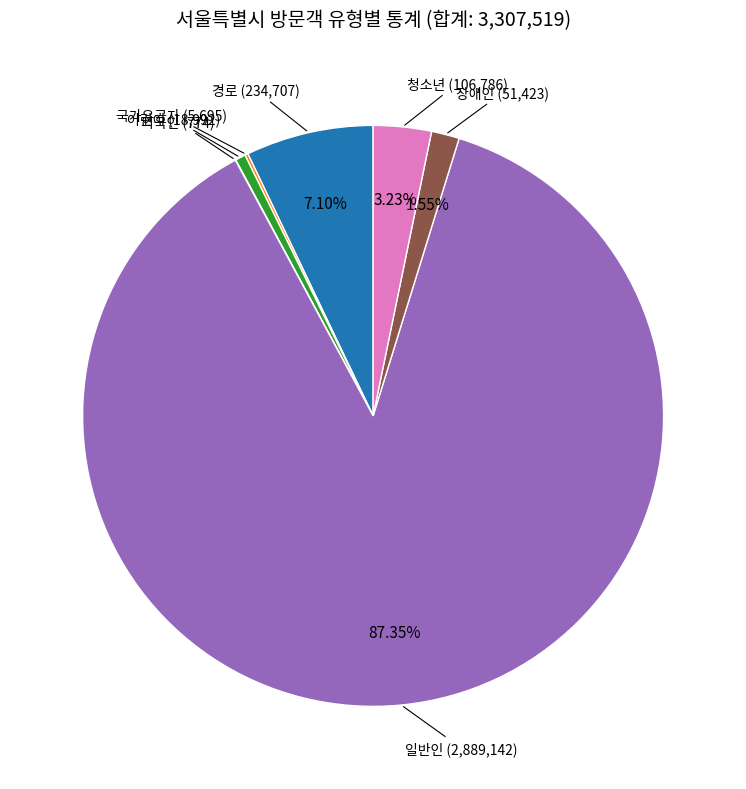

Is there a majority slice in this chart?

Yes